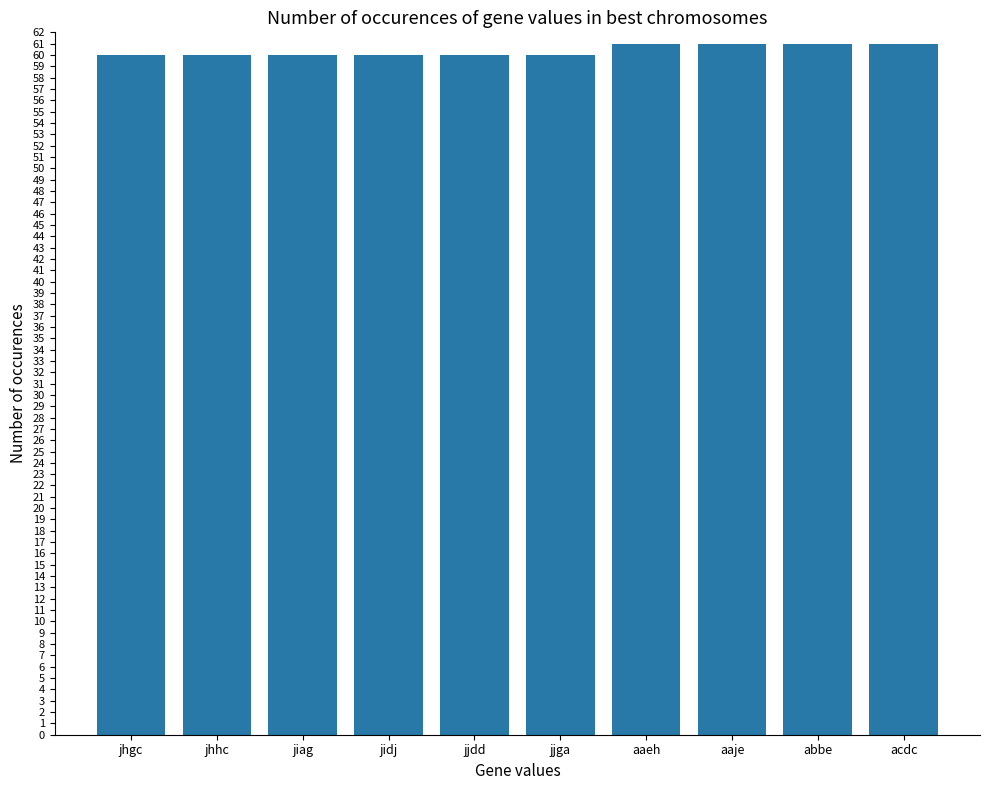

Read the value at jjdd.

60